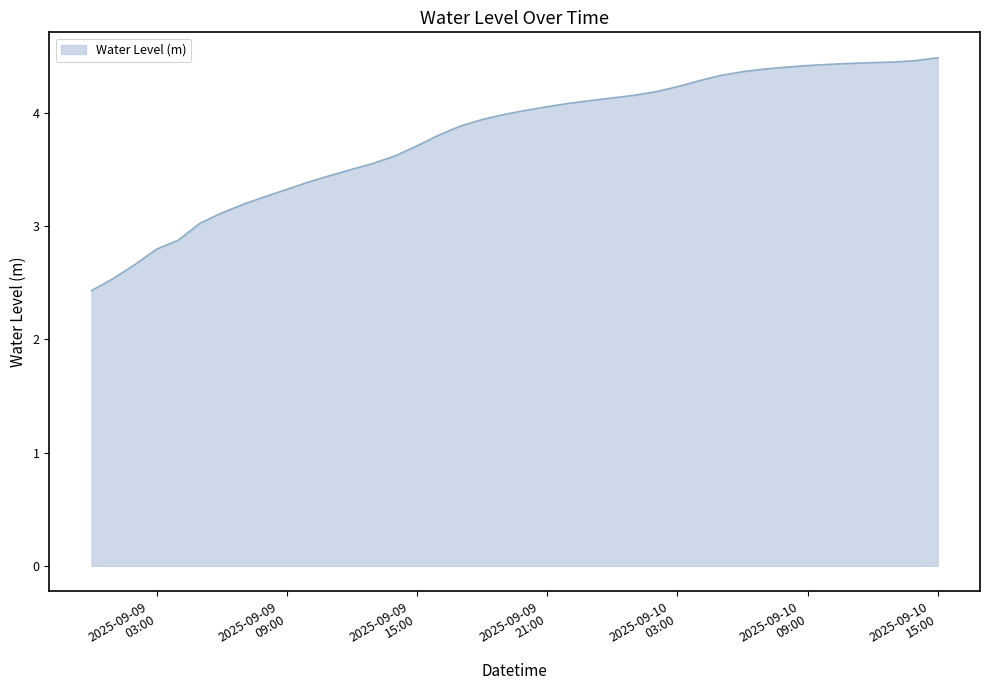

What is the difference between the maximum and minimum values?

2.1